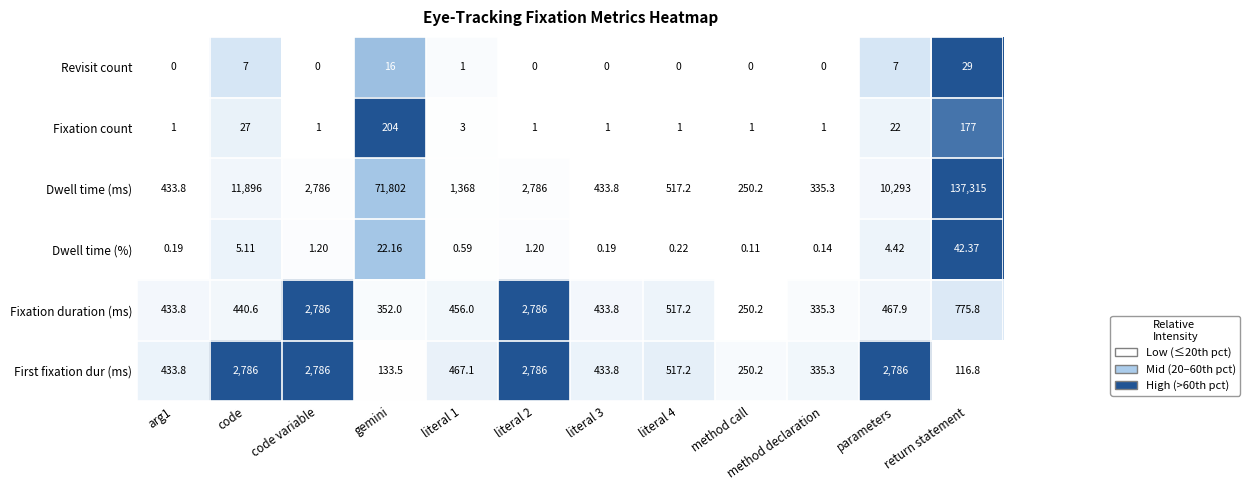

At code, list the series in order from largest to smallest.

Dwell time (ms), First fixation dur (ms), Fixation duration (ms), Fixation count, Revisit count, Dwell time (%)